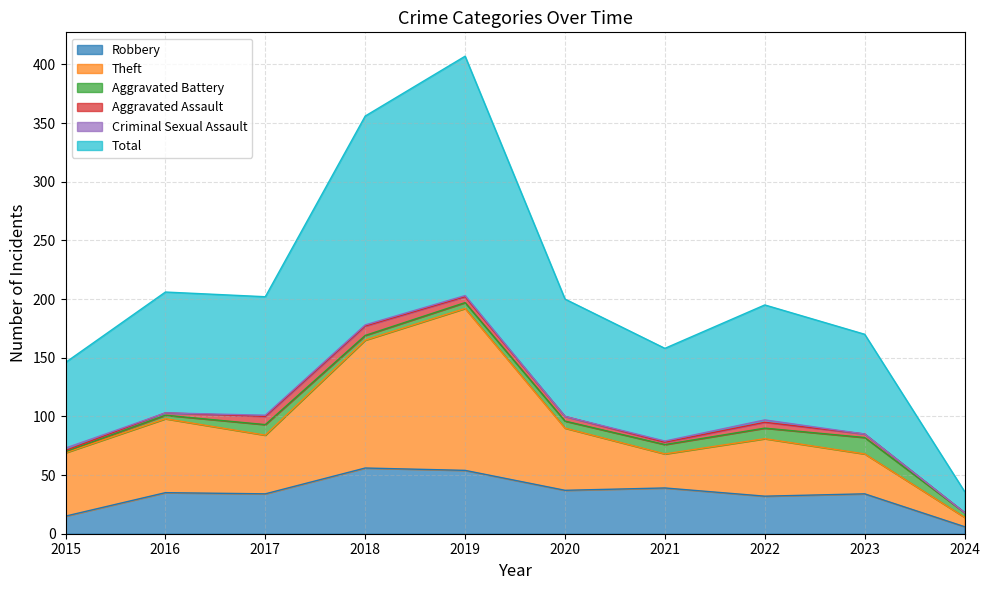

Which category has the lowest value in the Robbery series?

2024